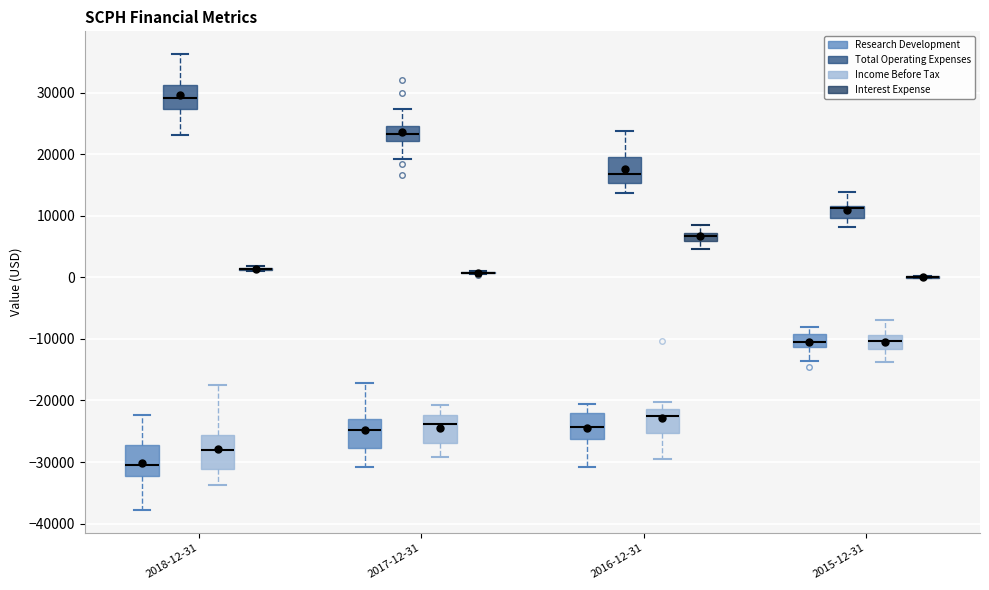

Where does the lower whisker of the box for 2015-12-31 (Total Operating Expenses) end on the y-axis? The values are not printed on the chart, so give them approximately, as read against the axis.

8000